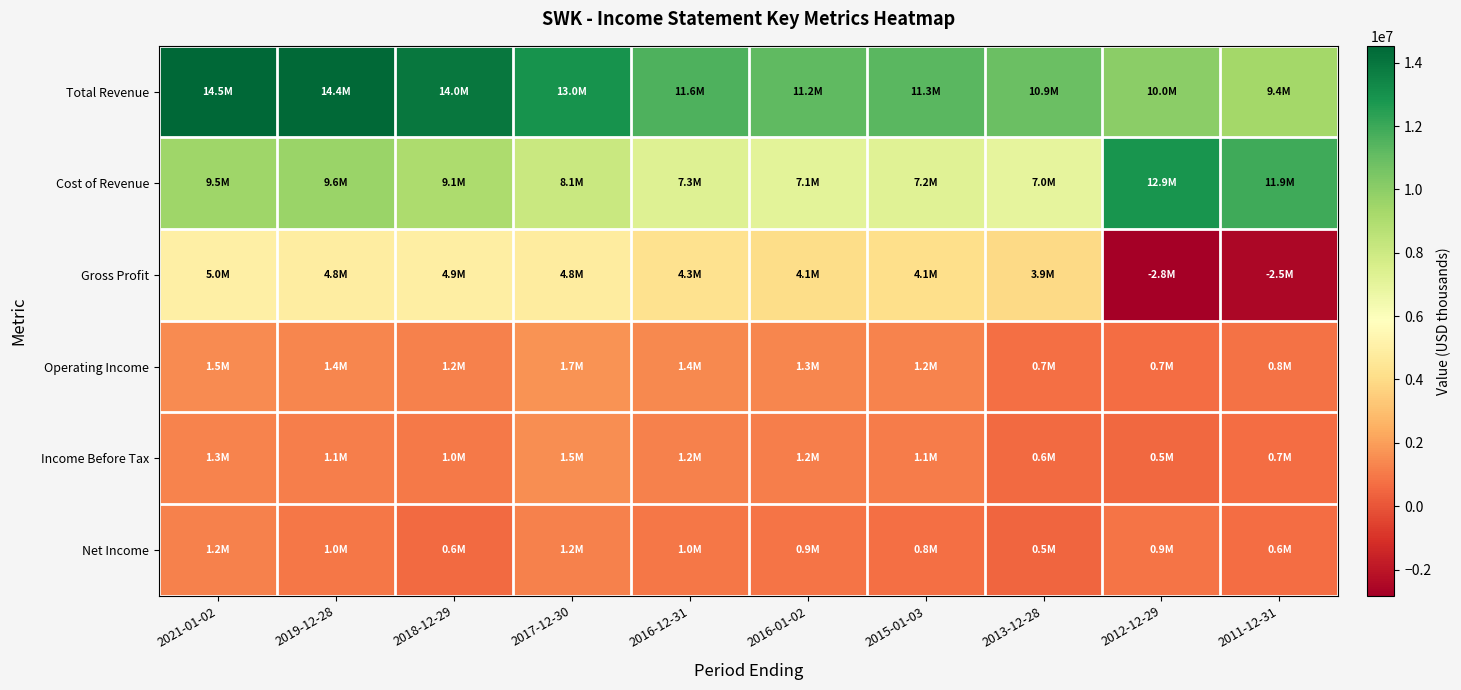

Rank the series at 2018-12-29 from lowest to highest value.

Net Income, Income Before Tax, Operating Income, Gross Profit, Cost of Revenue, Total Revenue